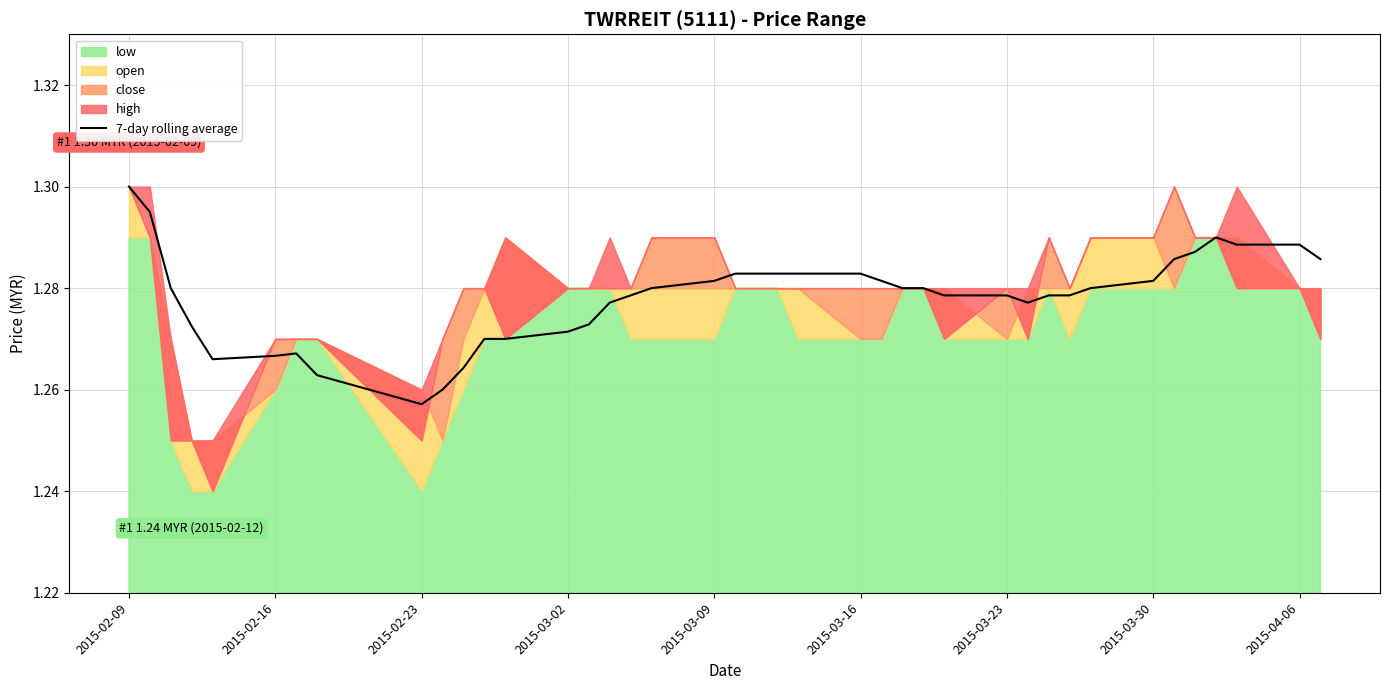

Which label corresponds to the largest value in the chart?

2015-02-09